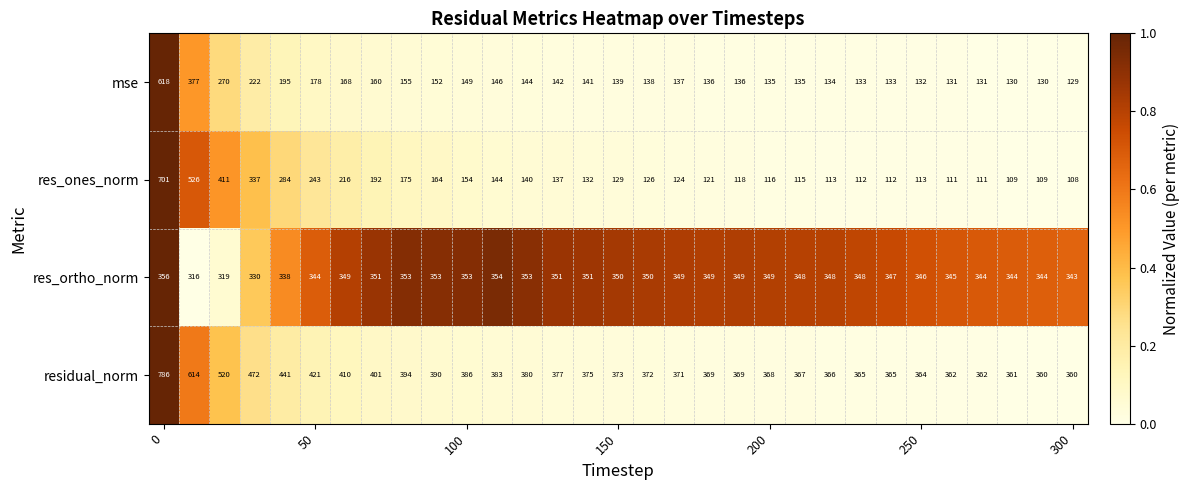

List the series in order of their peak value, highest first.

residual_norm, res_ones_norm, mse, res_ortho_norm